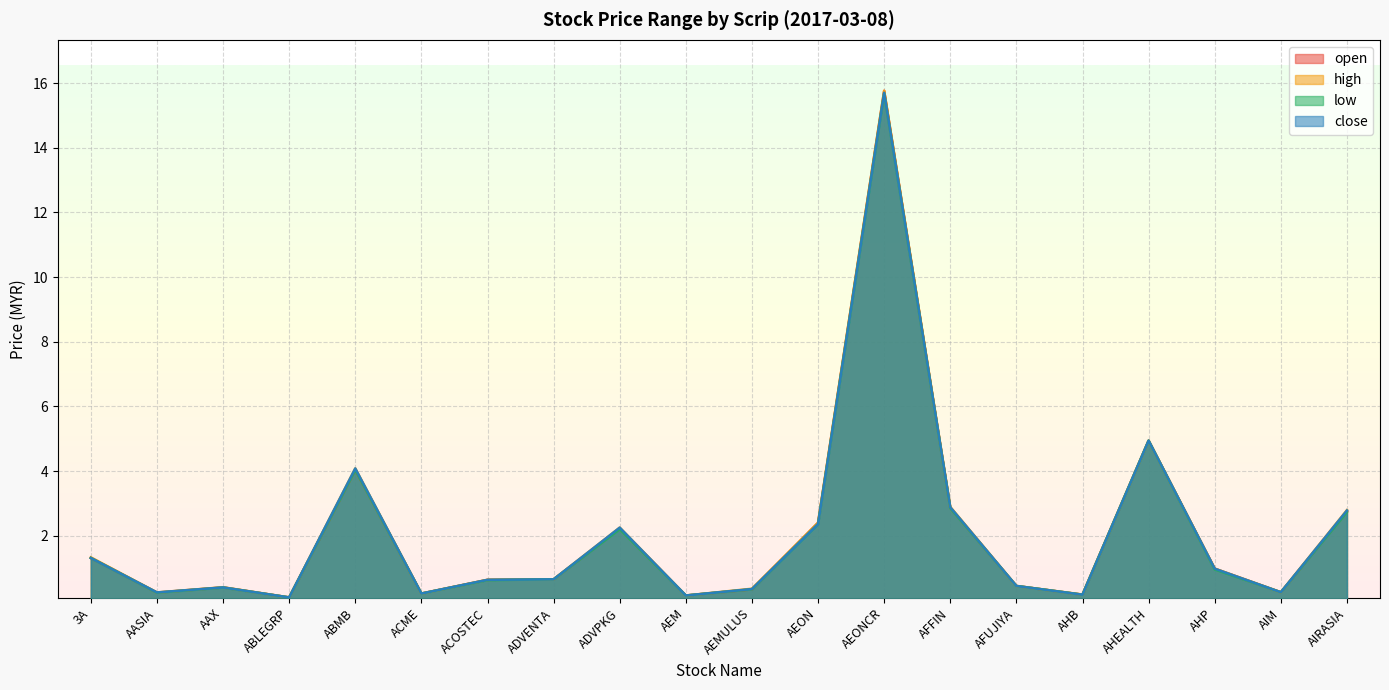

What is the total value across all series at AASIA?

1.0